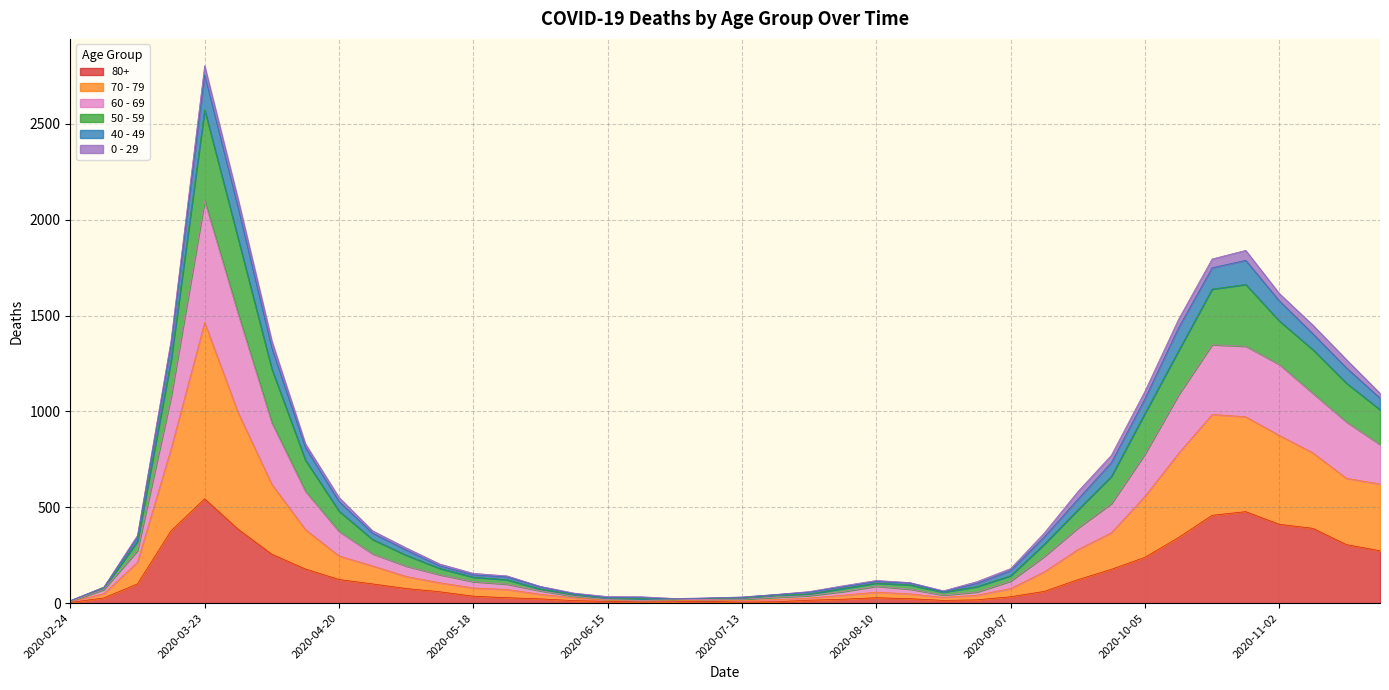

At which label does 80+ reach its peak?

2020-03-23